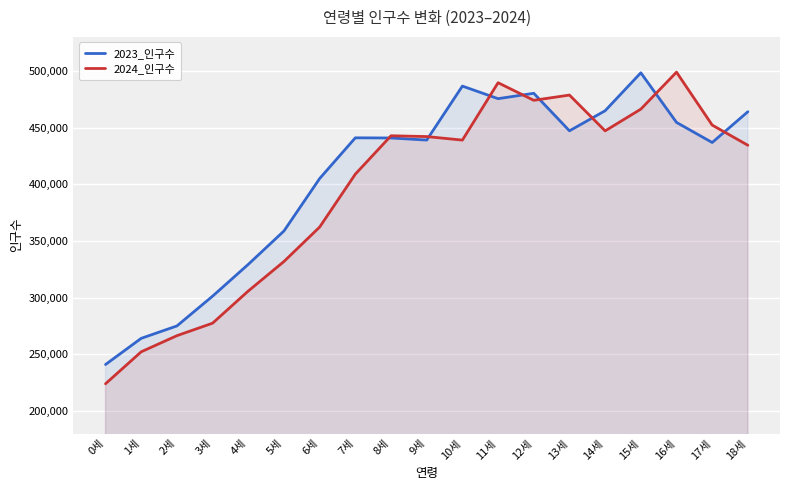

How many categories are shown in the chart?

19